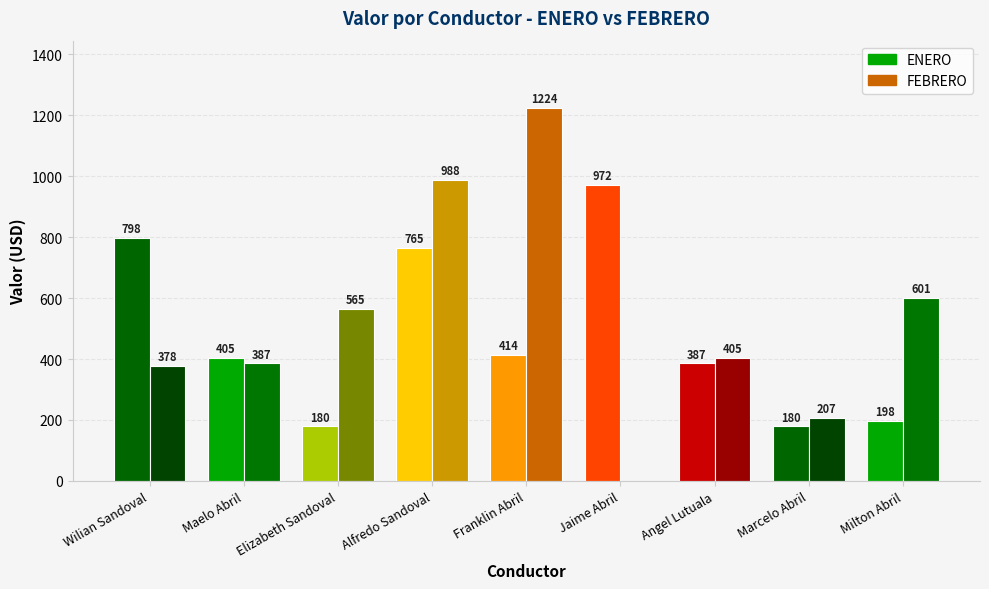

What are all the series names shown in the legend?

ENERO, FEBRERO